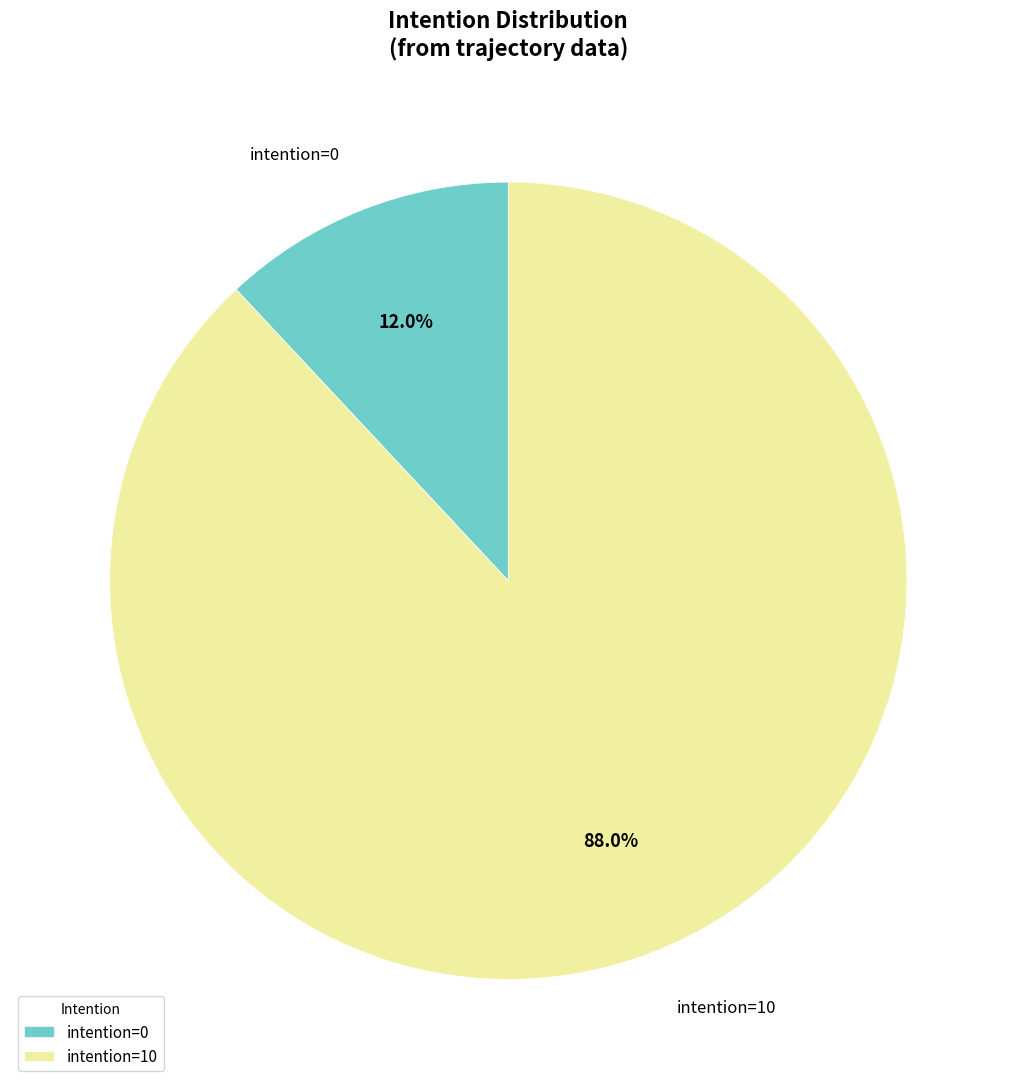

Rank the categories by value from highest to lowest.

intention=10, intention=0